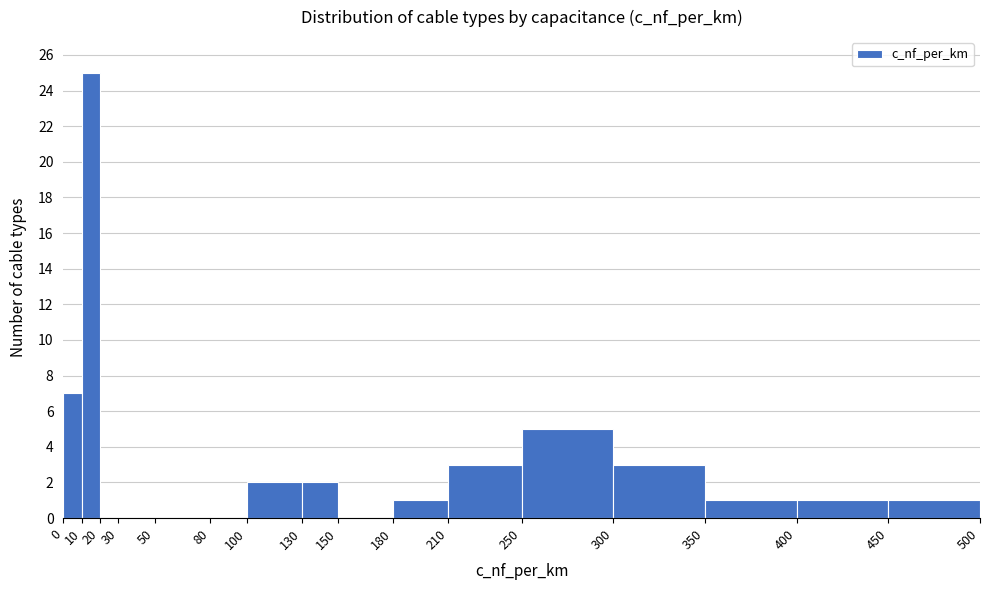

Which range on the x-axis has the tallest bar?

10 to 20